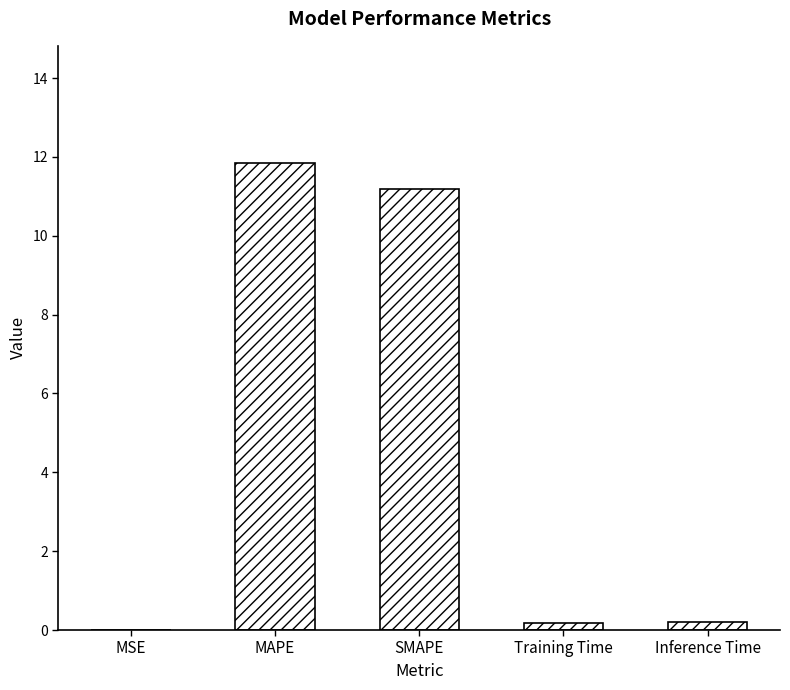

Between Training Time and SMAPE, which is larger?

SMAPE